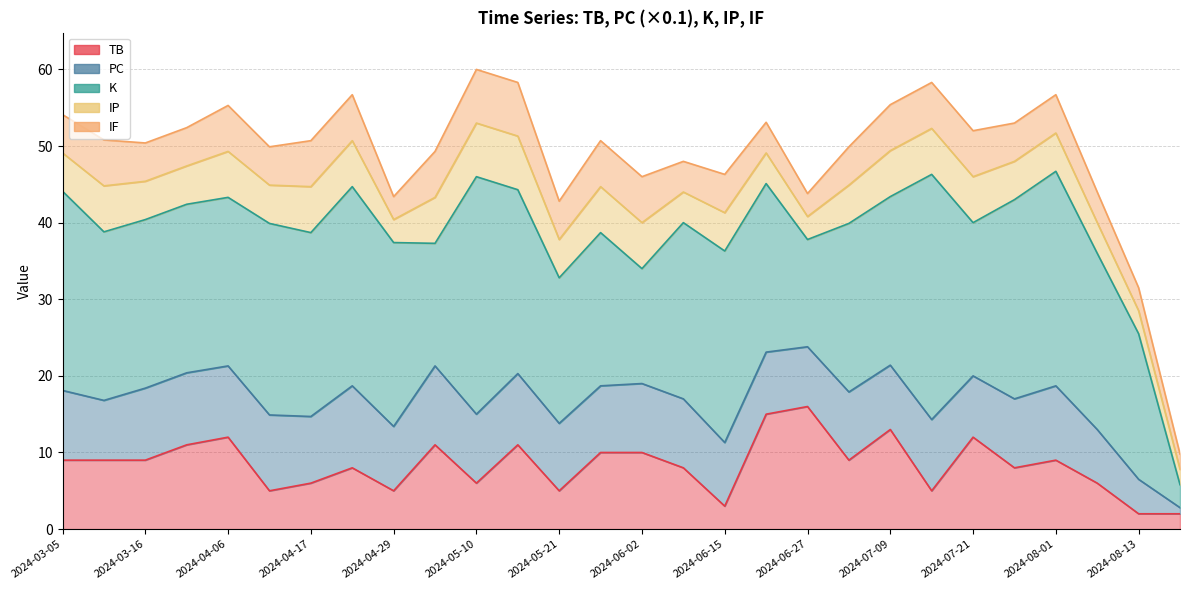

True or false: TB has more than 0 points higher than both neighbors.

True